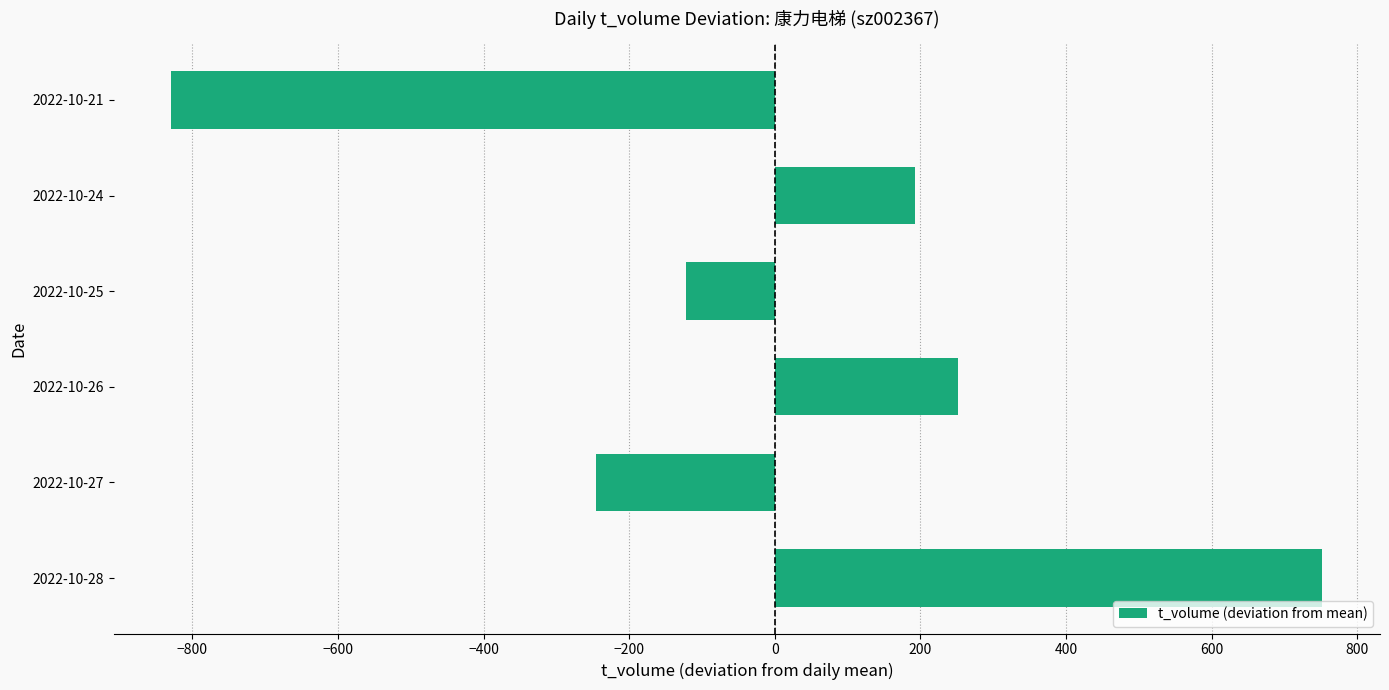

What is the difference between the values at 2022-10-21 and 2022-10-27?

583.0